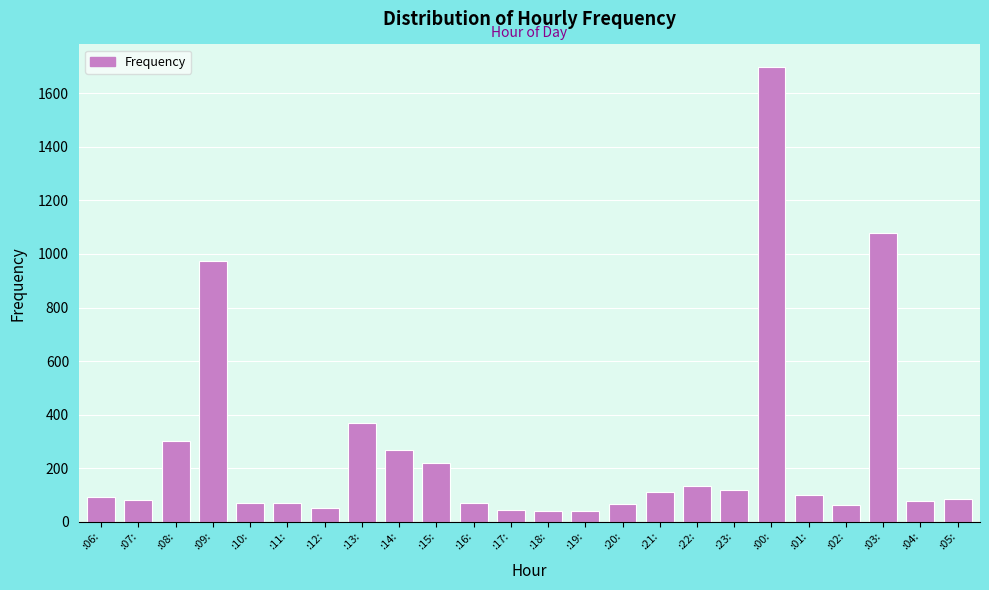

At which label is the value closest to 868?

:09: